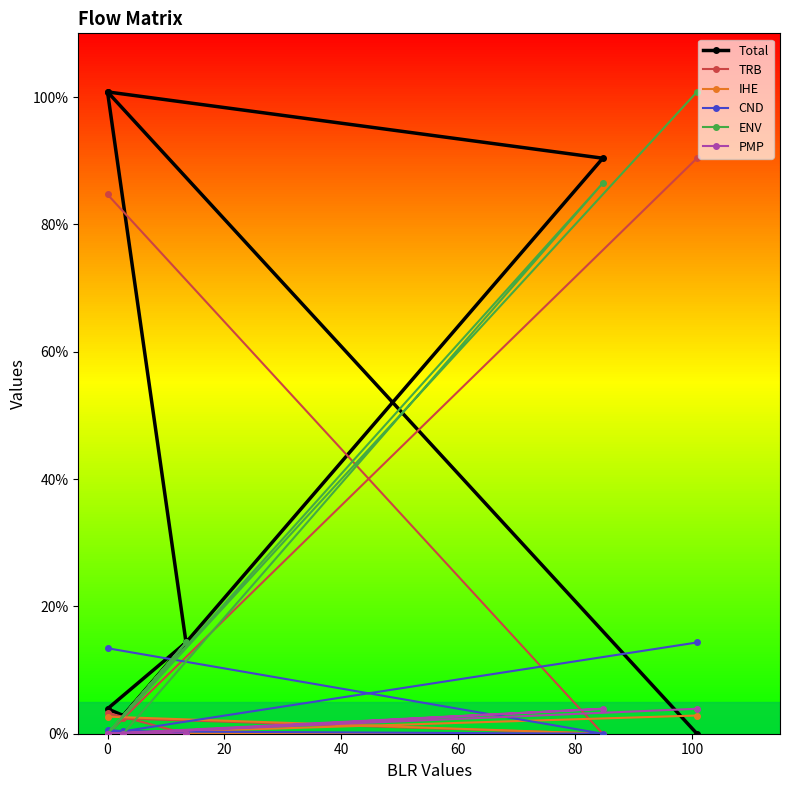

What is the value of the Total point at the 5th from the left?

14.3